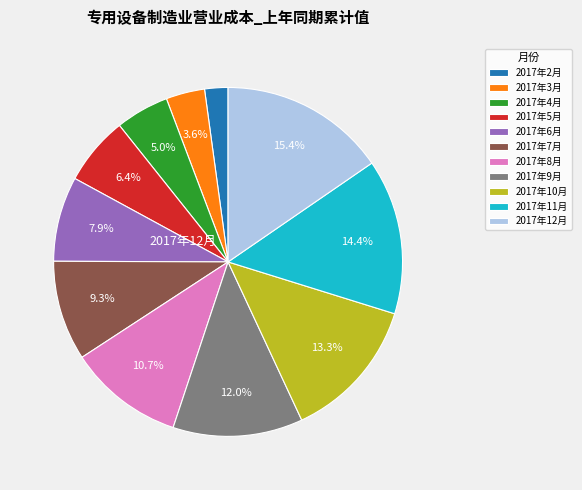

What is the largest slice in the pie chart?

2017年12月